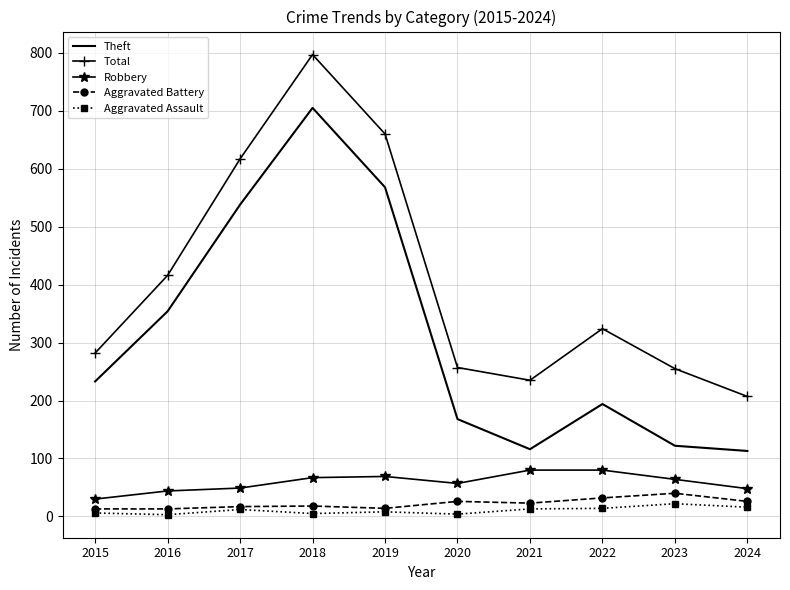

At how many categories does at least one series exceed 750?

1